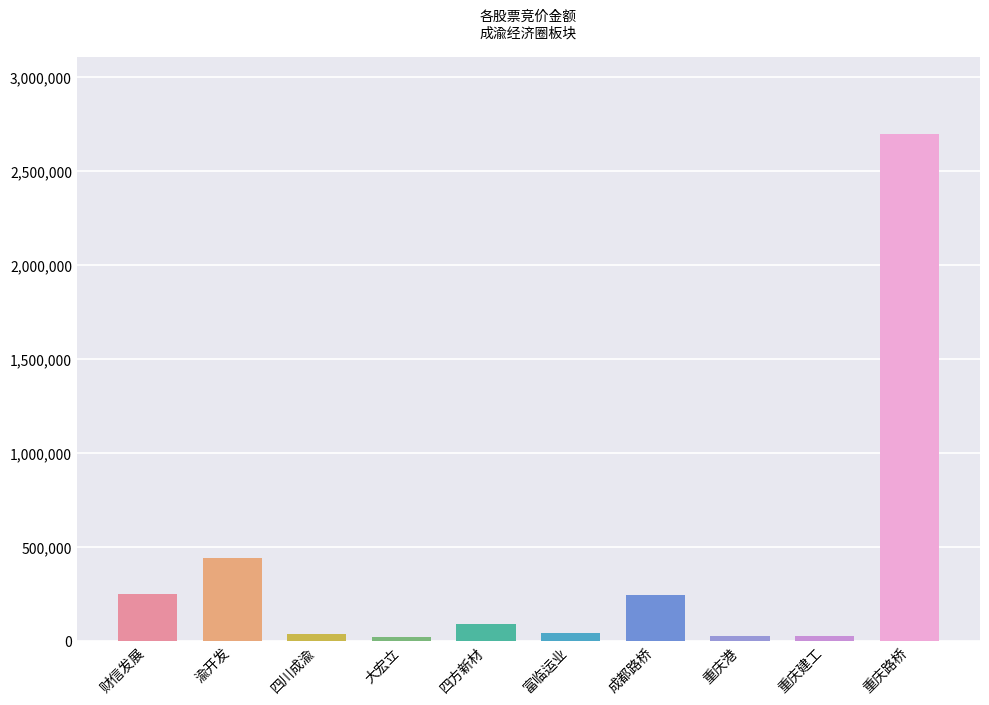

What position from the left is 重庆建工?

9